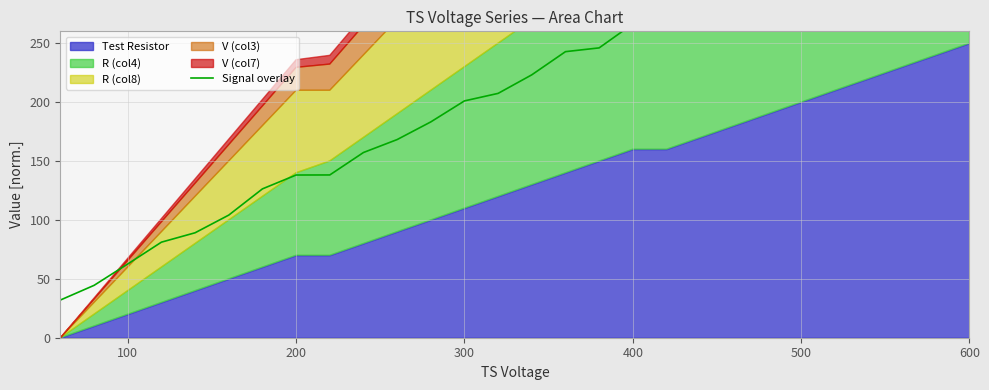

How many lines are shown in the chart?

1